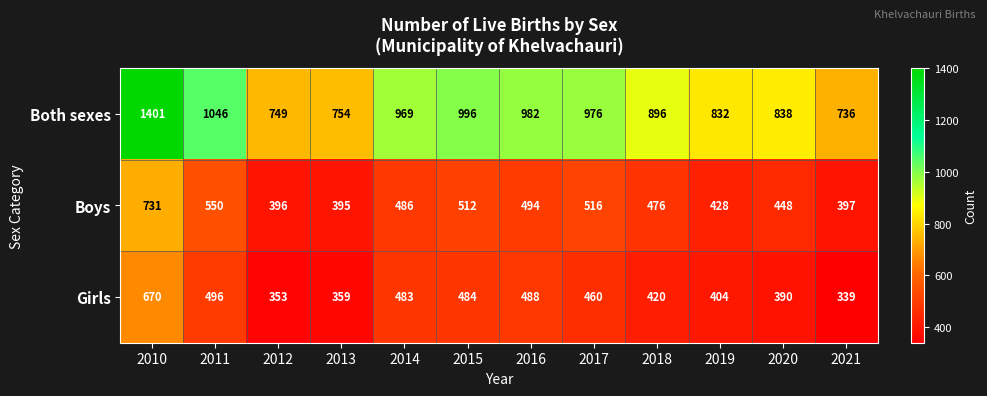

Which series has the largest range (max minus min)?

Both sexes